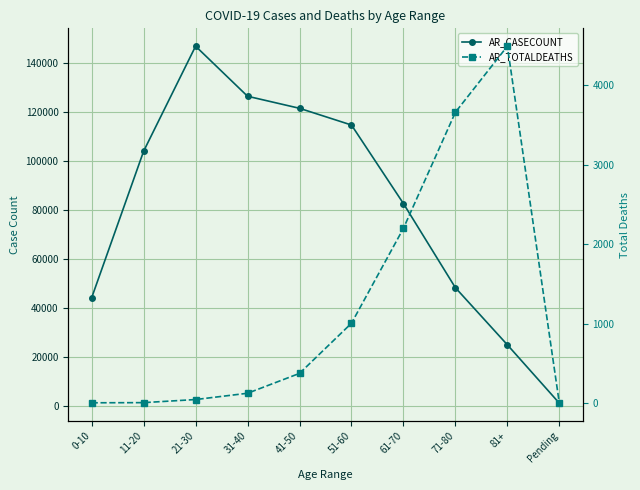

What are all the series names shown in the legend?

AR_CASECOUNT, AR_TOTALDEATHS